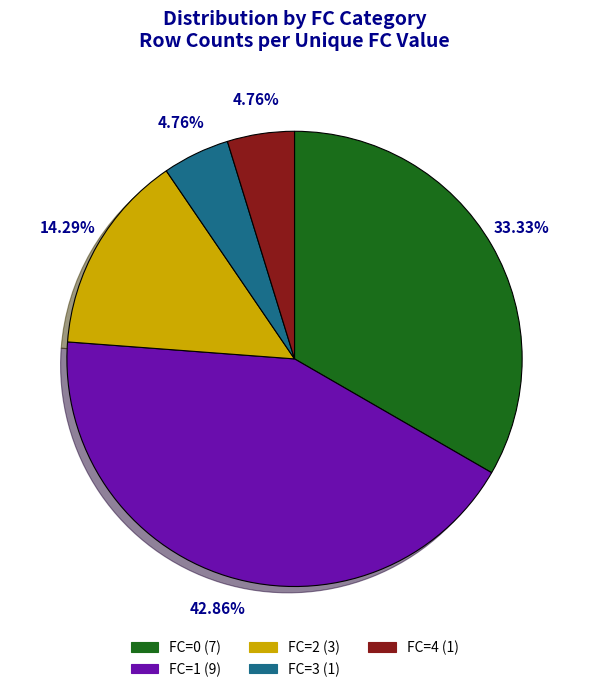

Is there a majority slice in this chart?

No